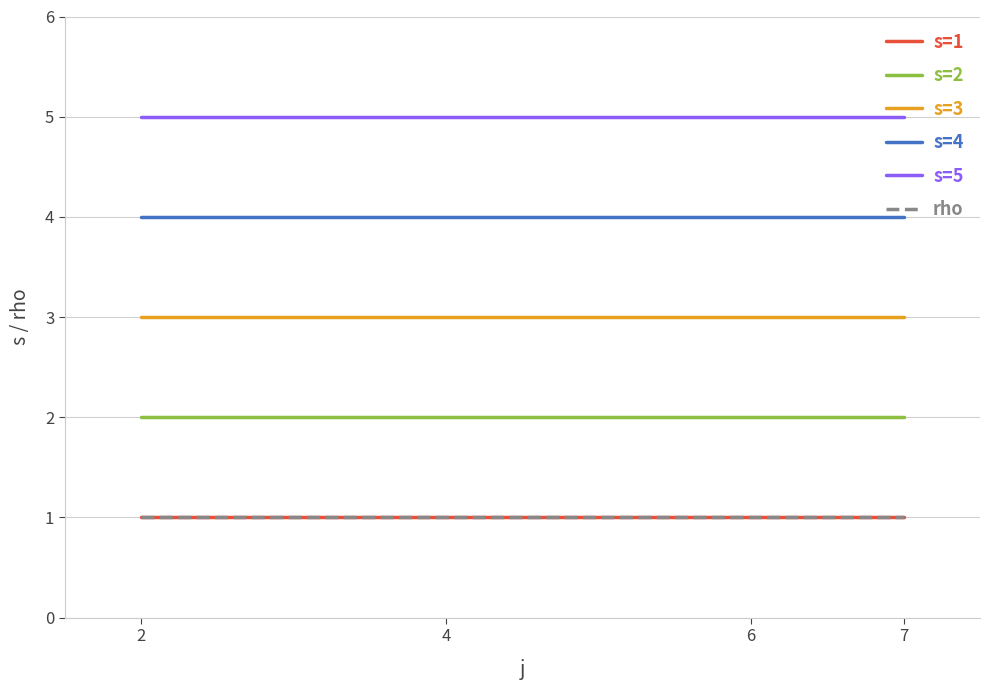

Reading right to left, list all the values displayed in this chart.

s=1: 7=1	6=1	4=1	2=1
s=2: 7=2	6=2	4=2	2=2
s=3: 7=3	6=3	4=3	2=3
s=4: 7=4	6=4	4=4	2=4
s=5: 7=5	6=5	4=5	2=5
rho: 7=1	6=1	4=1	2=1